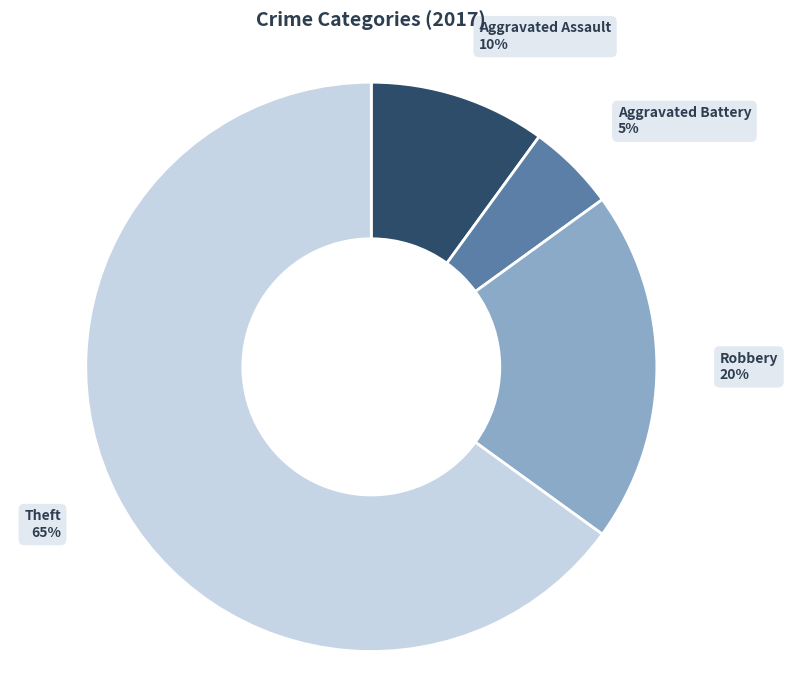

Do Robbery and Theft together represent more than half of the pie?

Yes